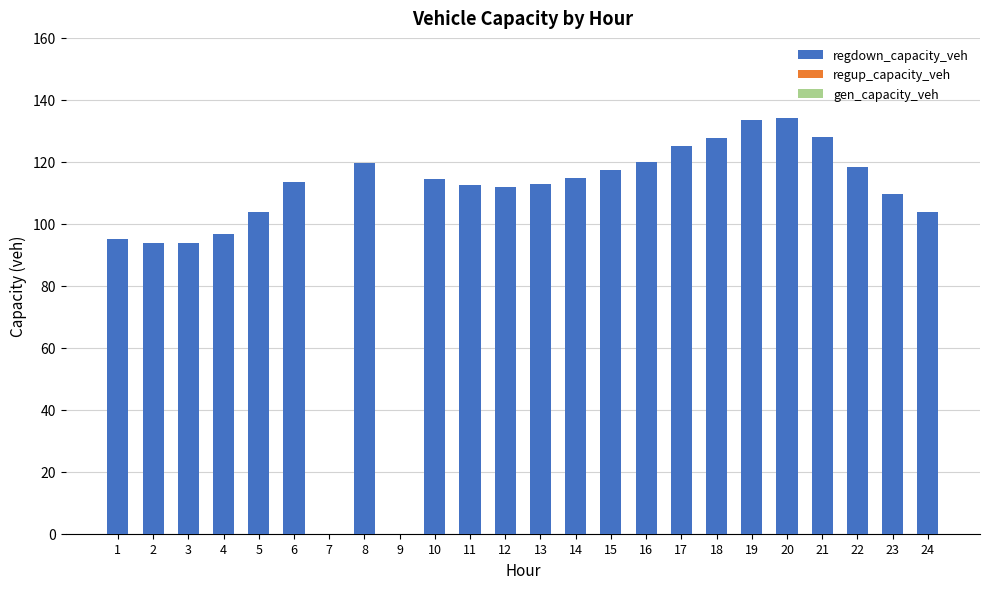

The chart shows a value of 113.4 at 6. True or false?

True